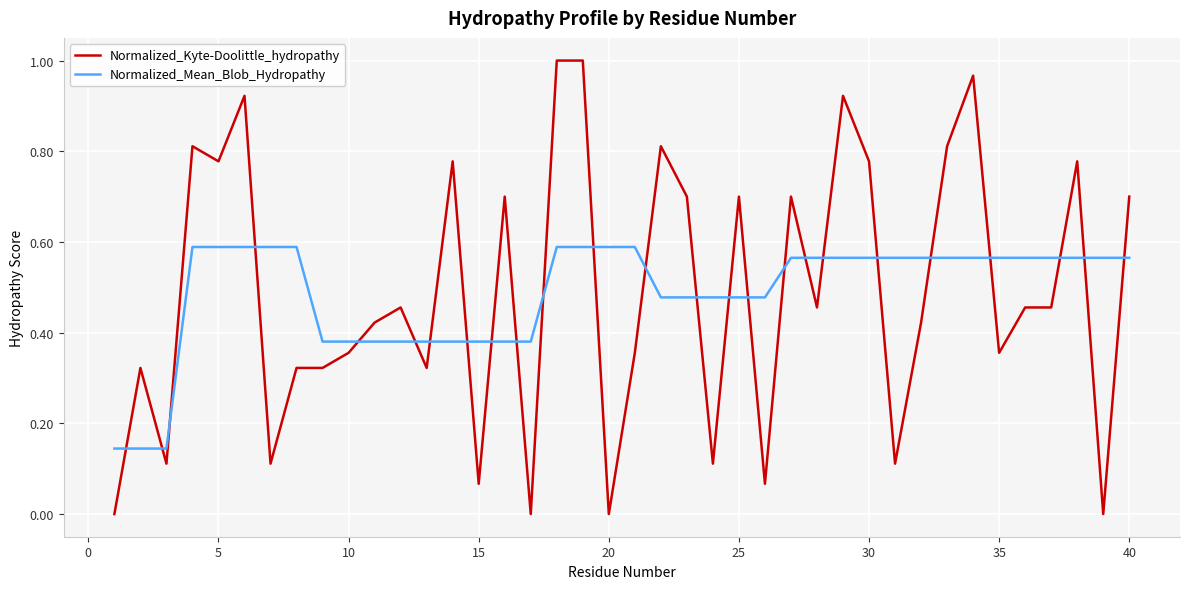

List the series in order of their peak value, lowest first.

Normalized_Mean_Blob_Hydropathy, Normalized_Kyte-Doolittle_hydropathy